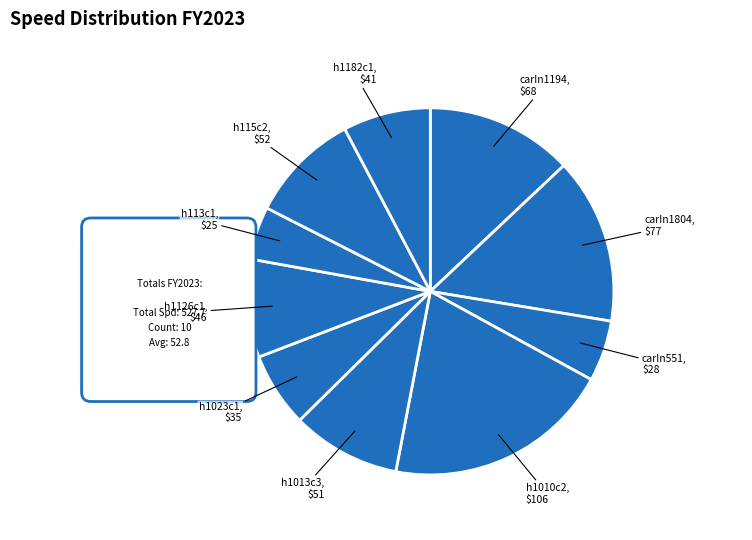

How many slices are in this pie chart?

10